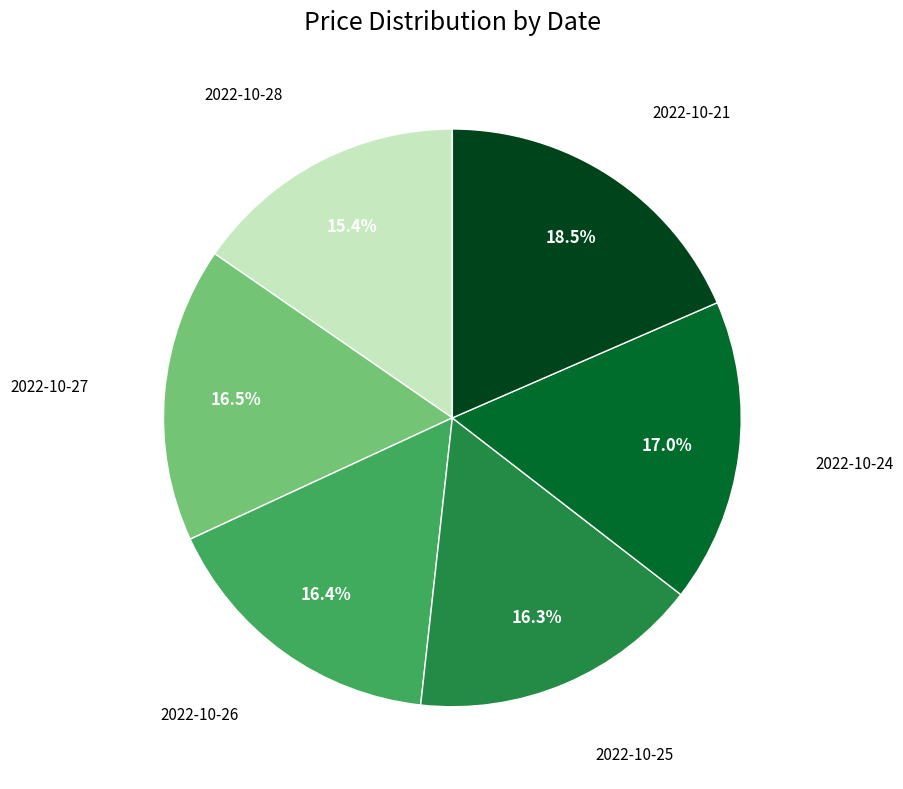

Does any single category account for the majority?

No